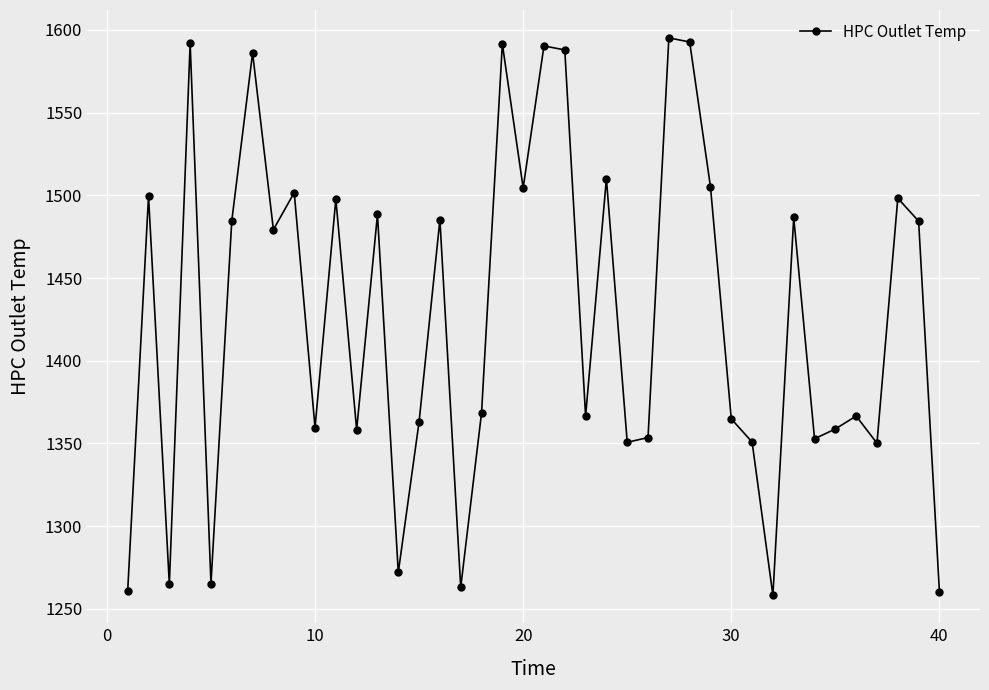

How many interior local peaks (higher than both neighbors) does the data have?

14